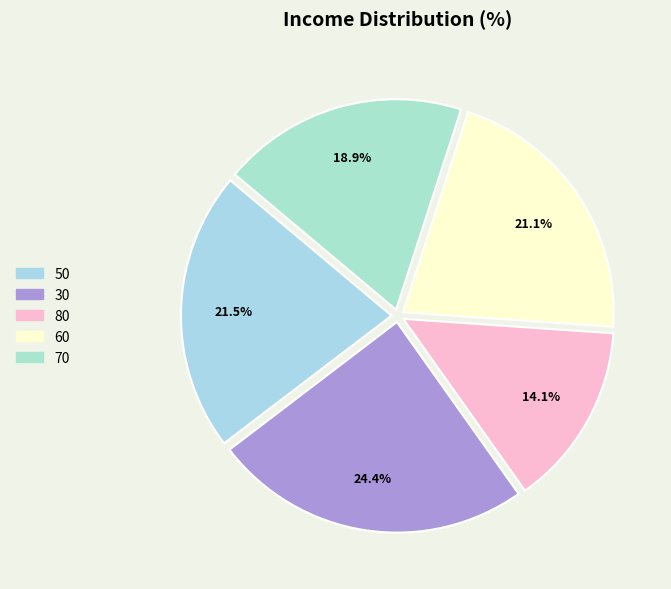

To the nearest percent, what is the difference between the 60 and 30 slice percentages?

3%